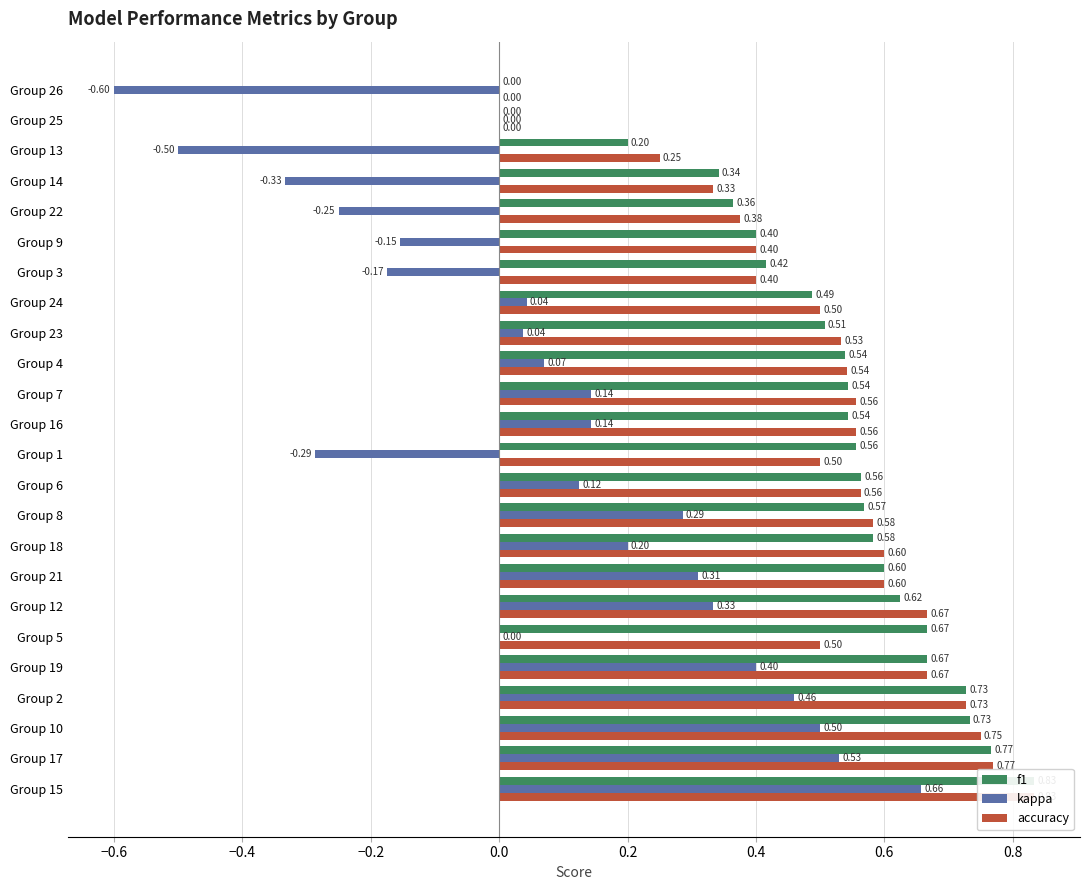

Does the chart contain any negative values?

Yes